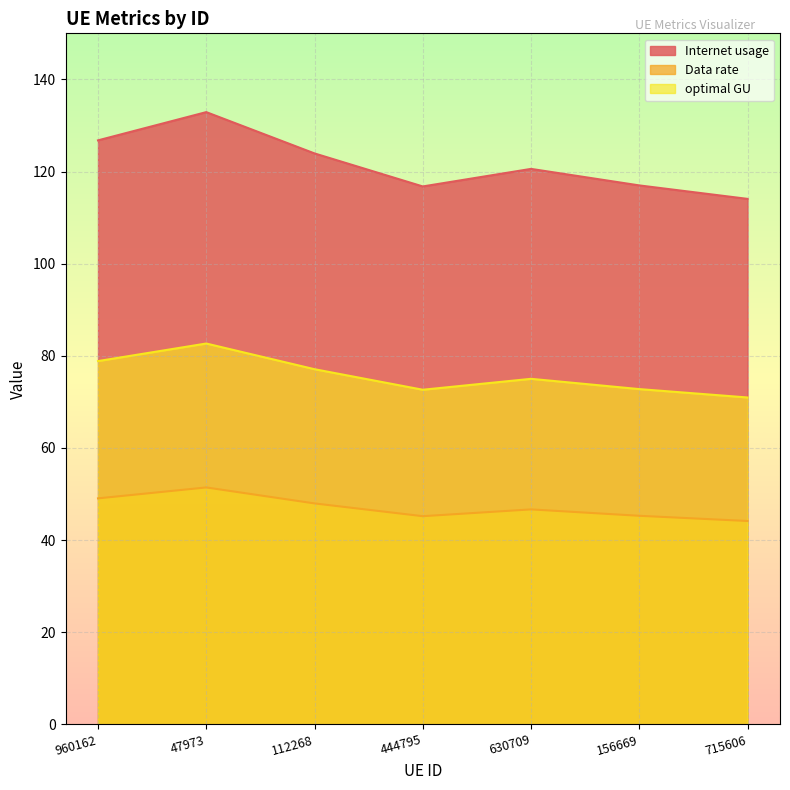

What are all the series names shown in the legend?

Internet usage, Data rate, optimal GU